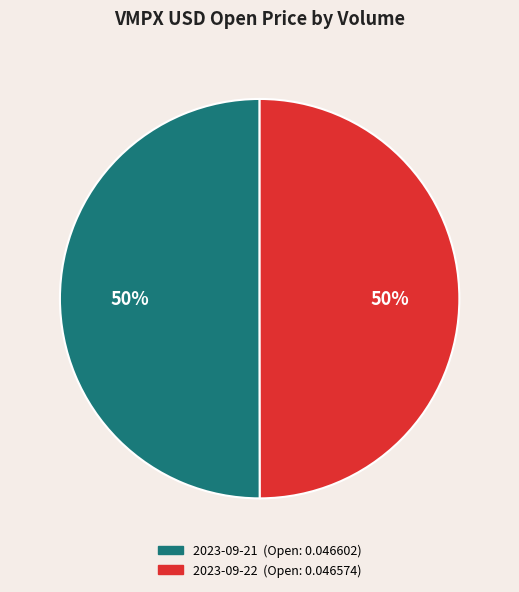

To the nearest percent, what is the average slice percentage?

50%